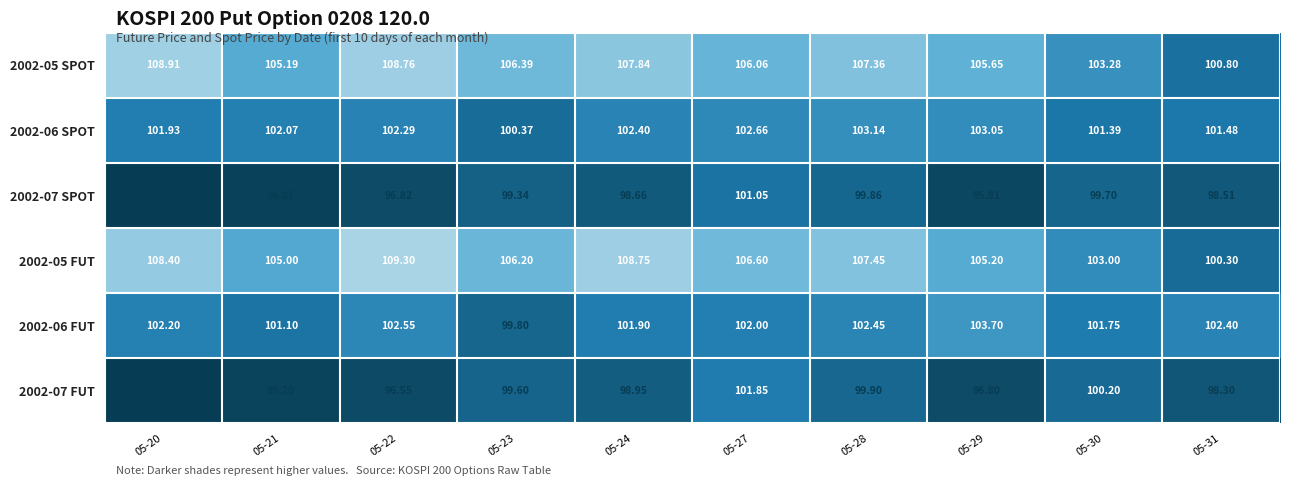

How many distinct data groups are displayed?

6